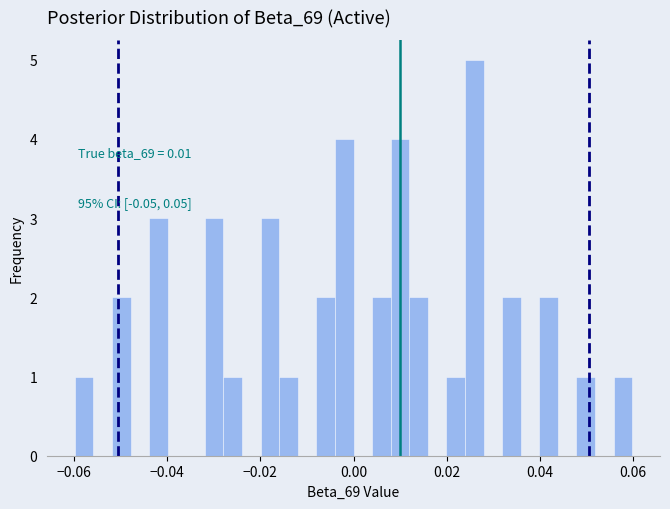

Around what value on the x-axis is the tallest bar? Give the approximate position of its centre, as read against the axis.

0.026